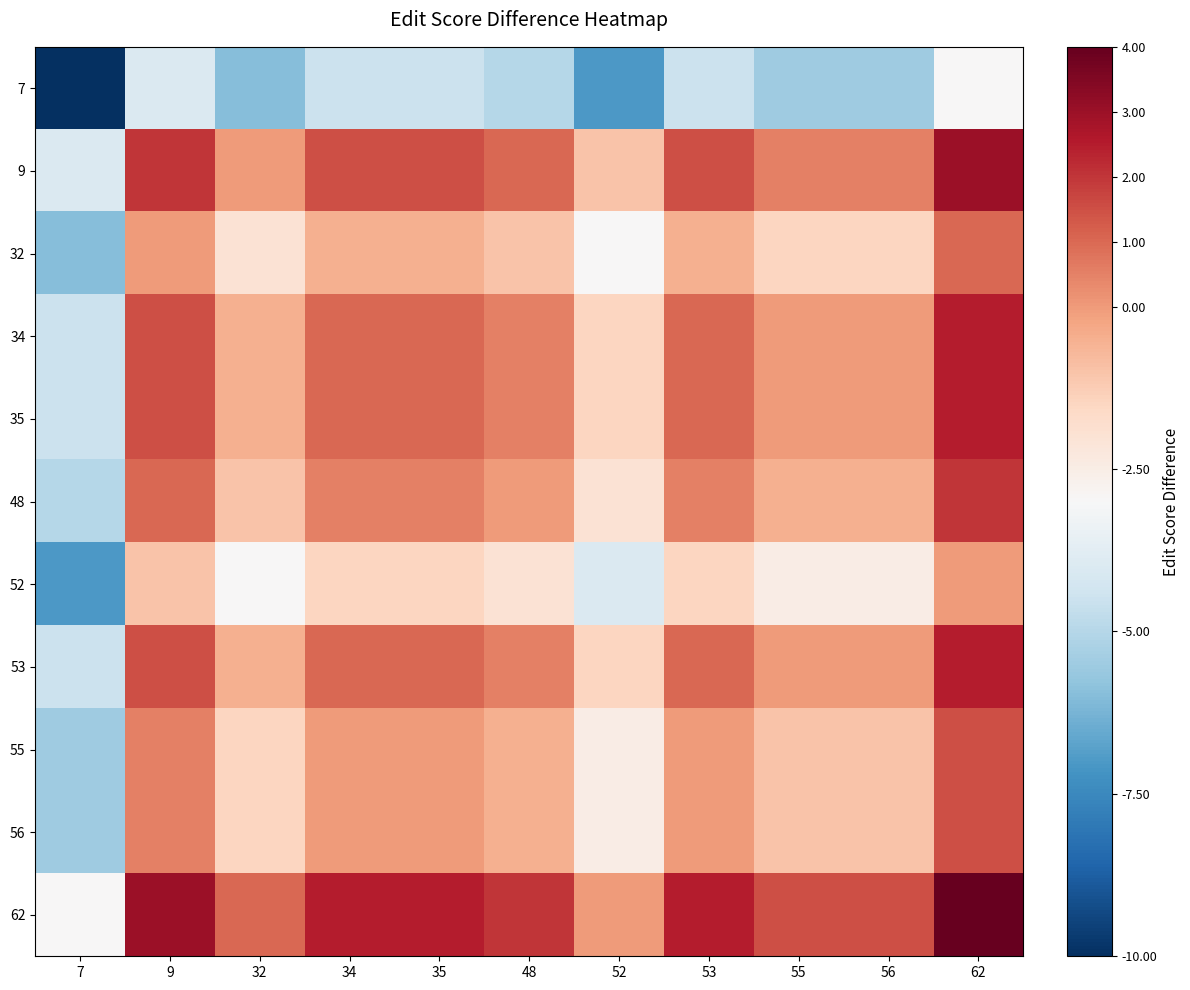

Reading left to right, transcribe all the data shown in this chart.

7: 7=-10.0	9=-4.0	32=-6.0	34=-4.5	35=-4.5	48=-5.0	52=-7.0	53=-4.5	55=-5.5	56=-5.5	62=-3.0
9: 7=-4.0	9=2.0	32=0.0	34=1.5	35=1.5	48=1.0	52=-1.0	53=1.5	55=0.5	56=0.5	62=3.0
32: 7=-6.0	9=0.0	32=-2.0	34=-0.5	35=-0.5	48=-1.0	52=-3.0	53=-0.5	55=-1.5	56=-1.5	62=1.0
34: 7=-4.5	9=1.5	32=-0.5	34=1.0	35=1.0	48=0.5	52=-1.5	53=1.0	55=0.0	56=0.0	62=2.5
35: 7=-4.5	9=1.5	32=-0.5	34=1.0	35=1.0	48=0.5	52=-1.5	53=1.0	55=0.0	56=0.0	62=2.5
48: 7=-5.0	9=1.0	32=-1.0	34=0.5	35=0.5	48=0.0	52=-2.0	53=0.5	55=-0.5	56=-0.5	62=2.0
52: 7=-7.0	9=-1.0	32=-3.0	34=-1.5	35=-1.5	48=-2.0	52=-4.0	53=-1.5	55=-2.5	56=-2.5	62=0.0
53: 7=-4.5	9=1.5	32=-0.5	34=1.0	35=1.0	48=0.5	52=-1.5	53=1.0	55=0.0	56=0.0	62=2.5
55: 7=-5.5	9=0.5	32=-1.5	34=0.0	35=0.0	48=-0.5	52=-2.5	53=0.0	55=-1.0	56=-1.0	62=1.5
56: 7=-5.5	9=0.5	32=-1.5	34=0.0	35=0.0	48=-0.5	52=-2.5	53=0.0	55=-1.0	56=-1.0	62=1.5
62: 7=-3.0	9=3.0	32=1.0	34=2.5	35=2.5	48=2.0	52=0.0	53=2.5	55=1.5	56=1.5	62=4.0